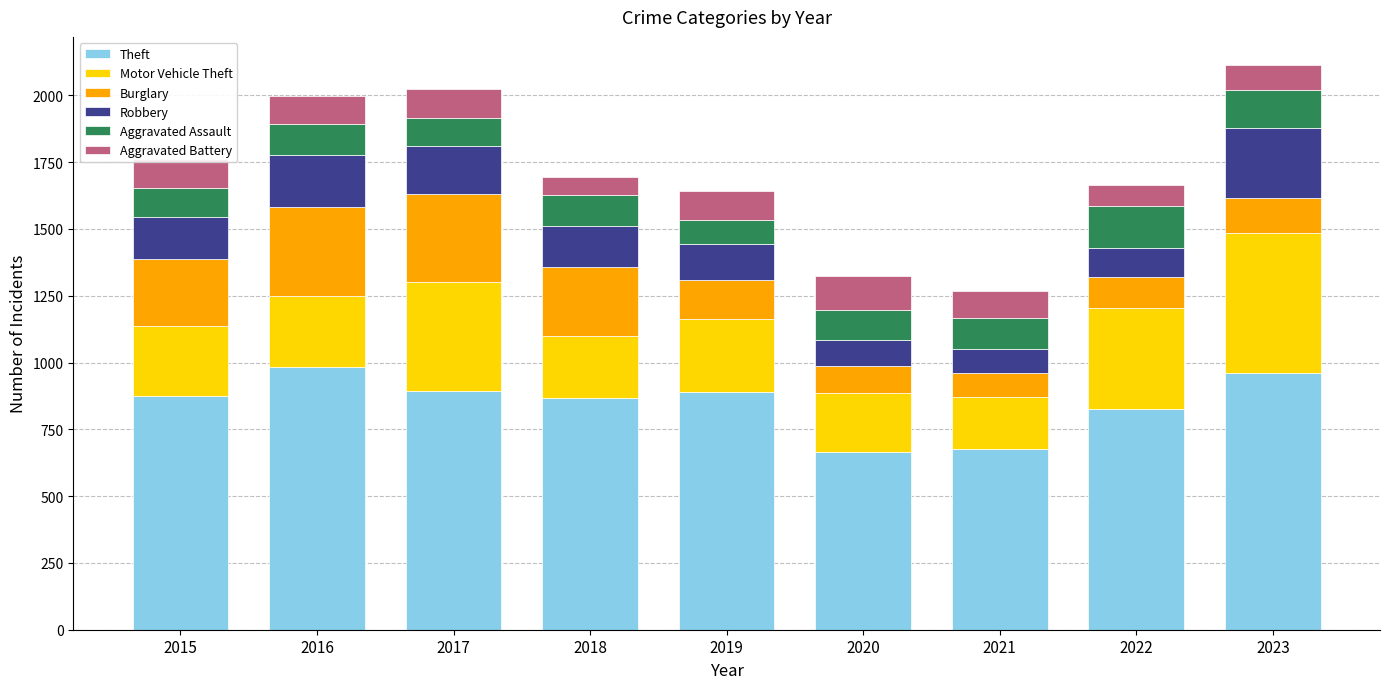

The Theft series shows 1058 at 2020. True or false?

False